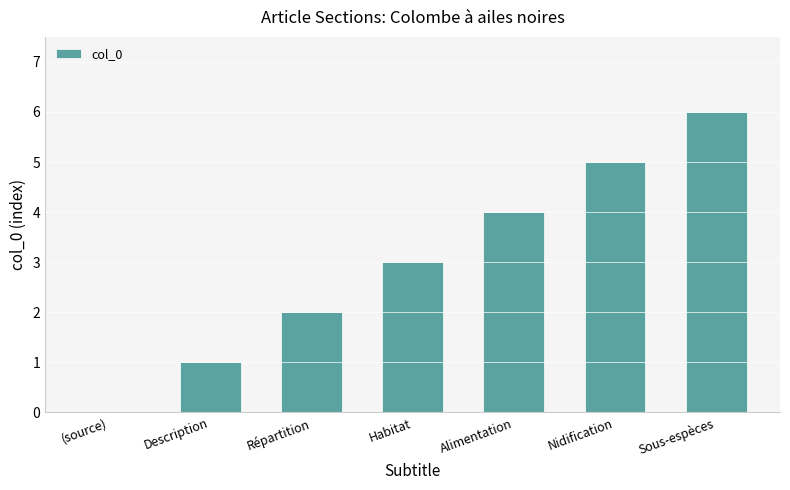

Count the number of data series in this chart.

1